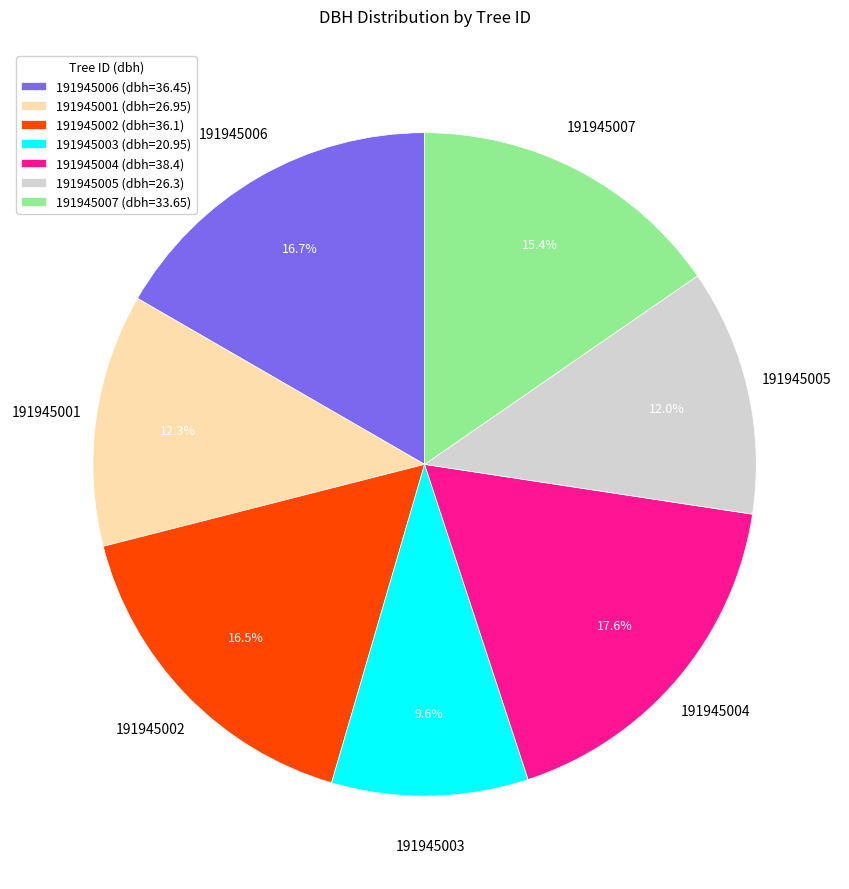

What is the smallest slice in the pie chart?

191945003